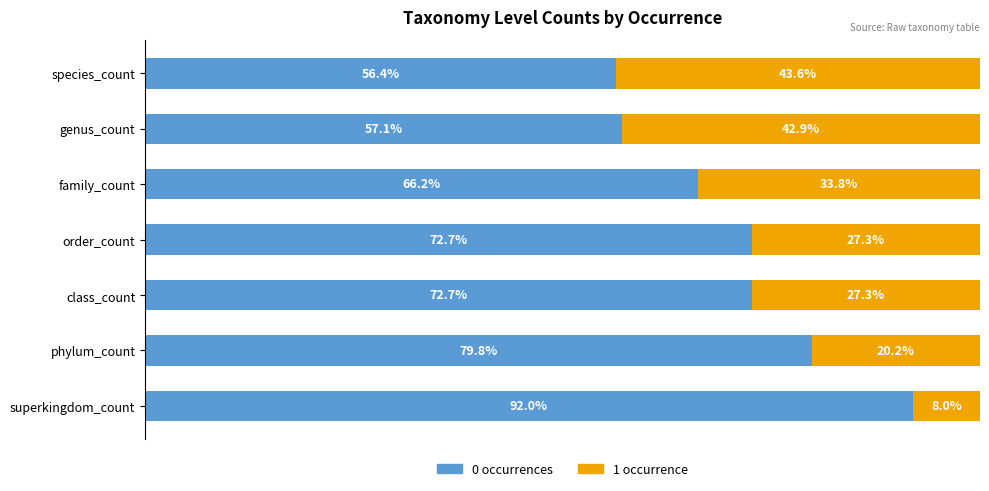

What are all the series names shown in the legend?

0 occurrences, 1 occurrence